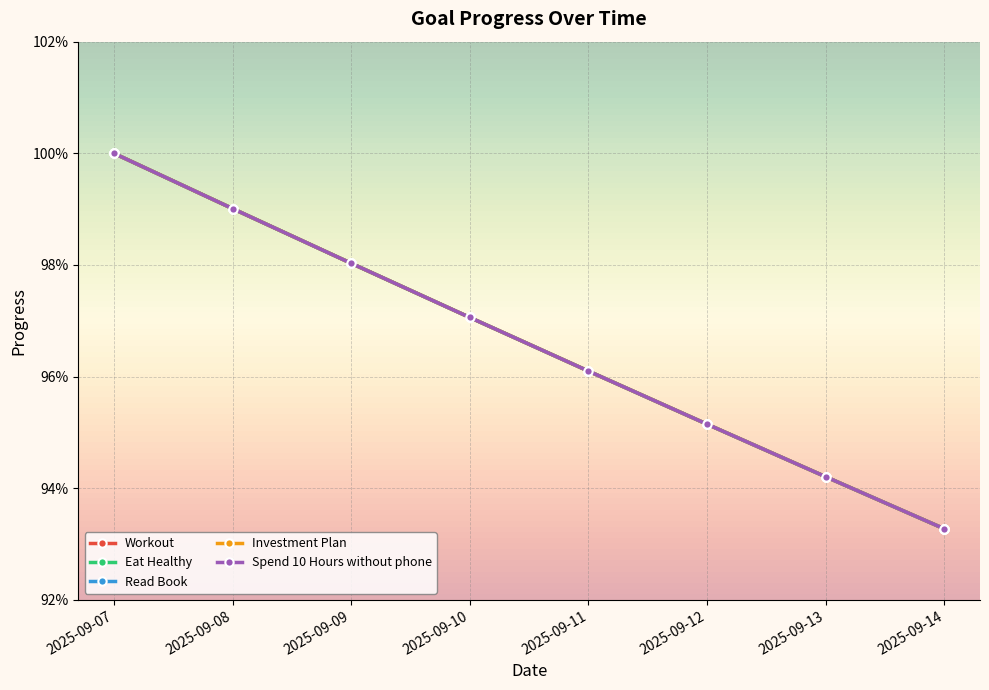

Count the number of data series in this chart.

5